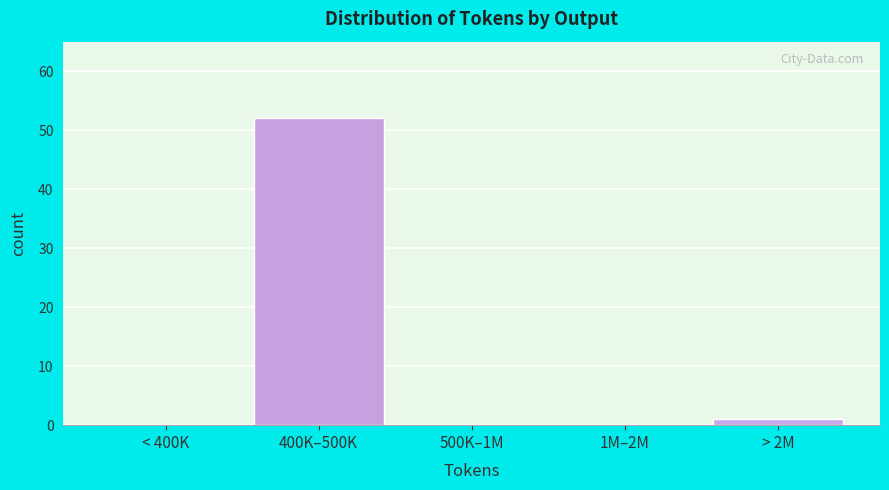

Reading left to right, extract all data points from this chart.

< 400K=0	400K–500K=52	500K–1M=0	1M–2M=0	> 2M=1